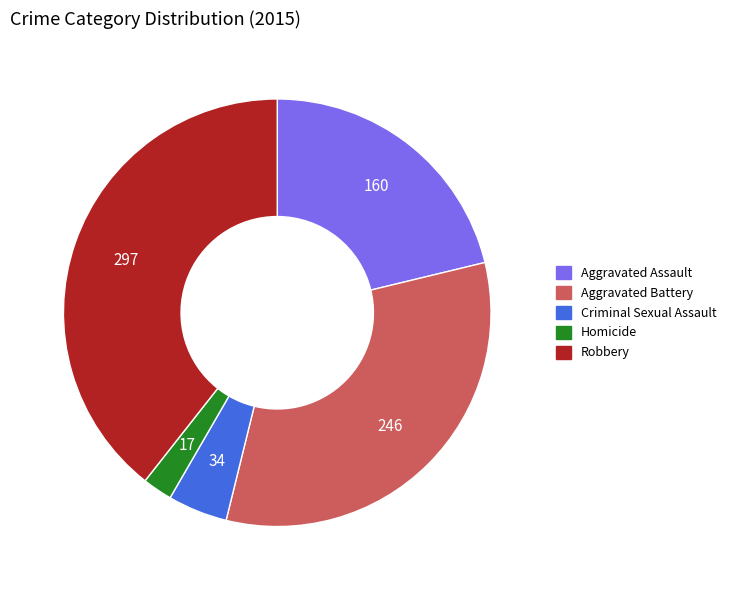

What is the ratio of the value at Criminal Sexual Assault to the value at Homicide?

2.0